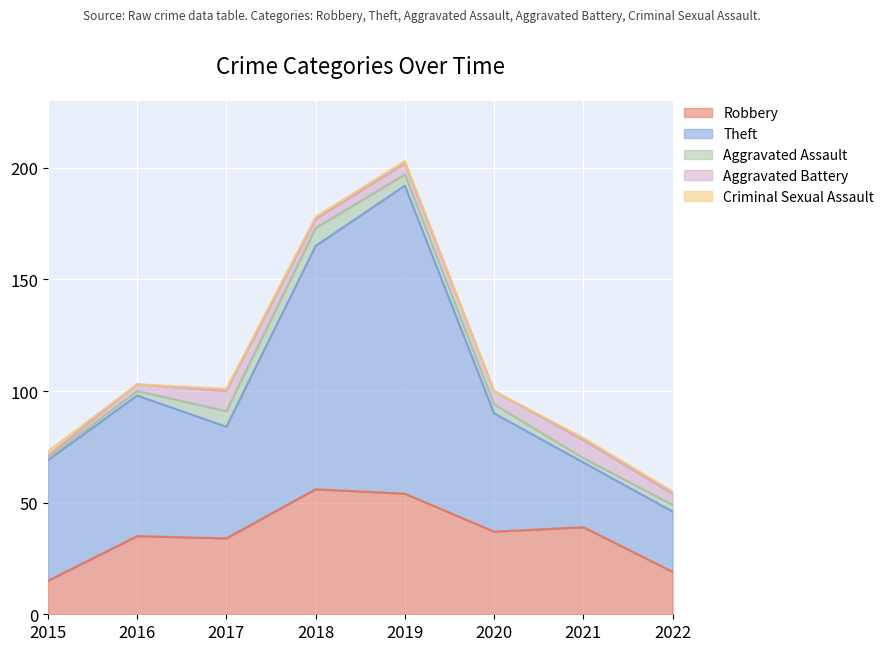

Where is Criminal Sexual Assault nearest to the value 1?

2017